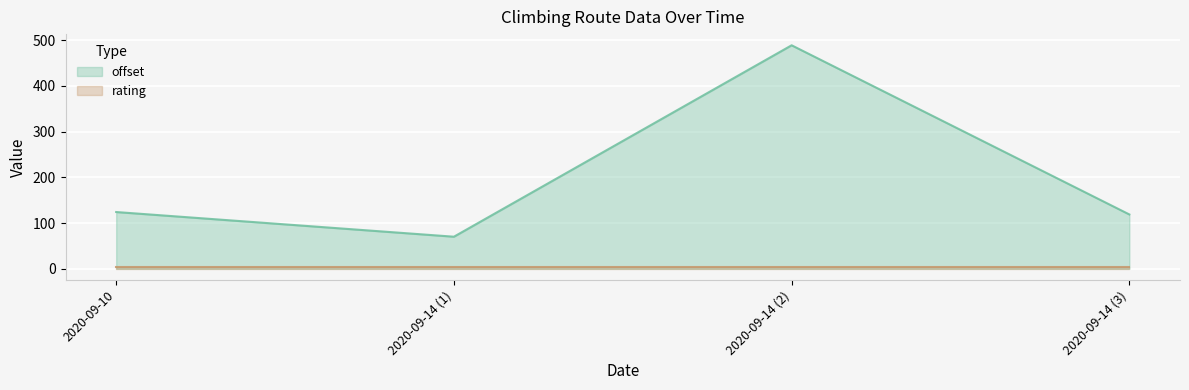

Reading left to right, extract all data points from this chart.

124.1	70.1	488.9	118.8